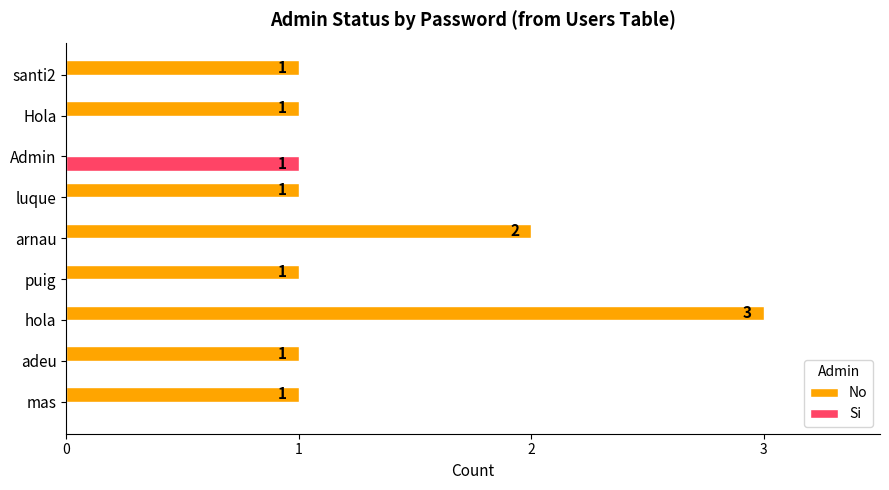

How many data points does each series have?

9